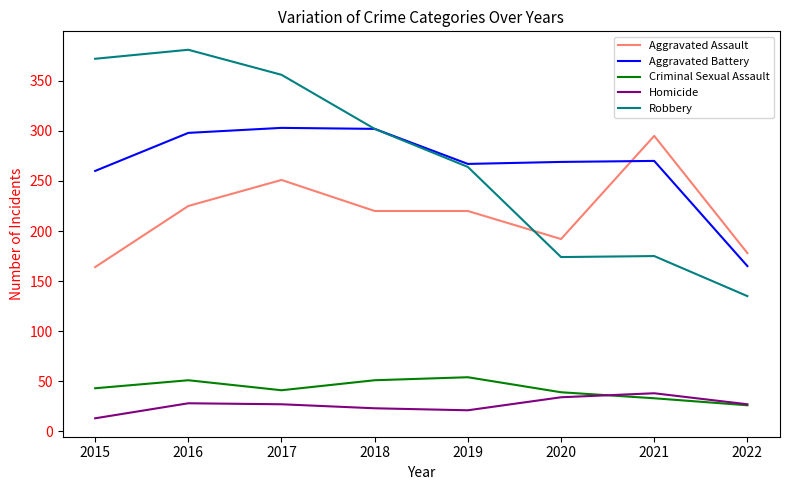

True or false: Robbery and Aggravated Assault cross at least once.

True